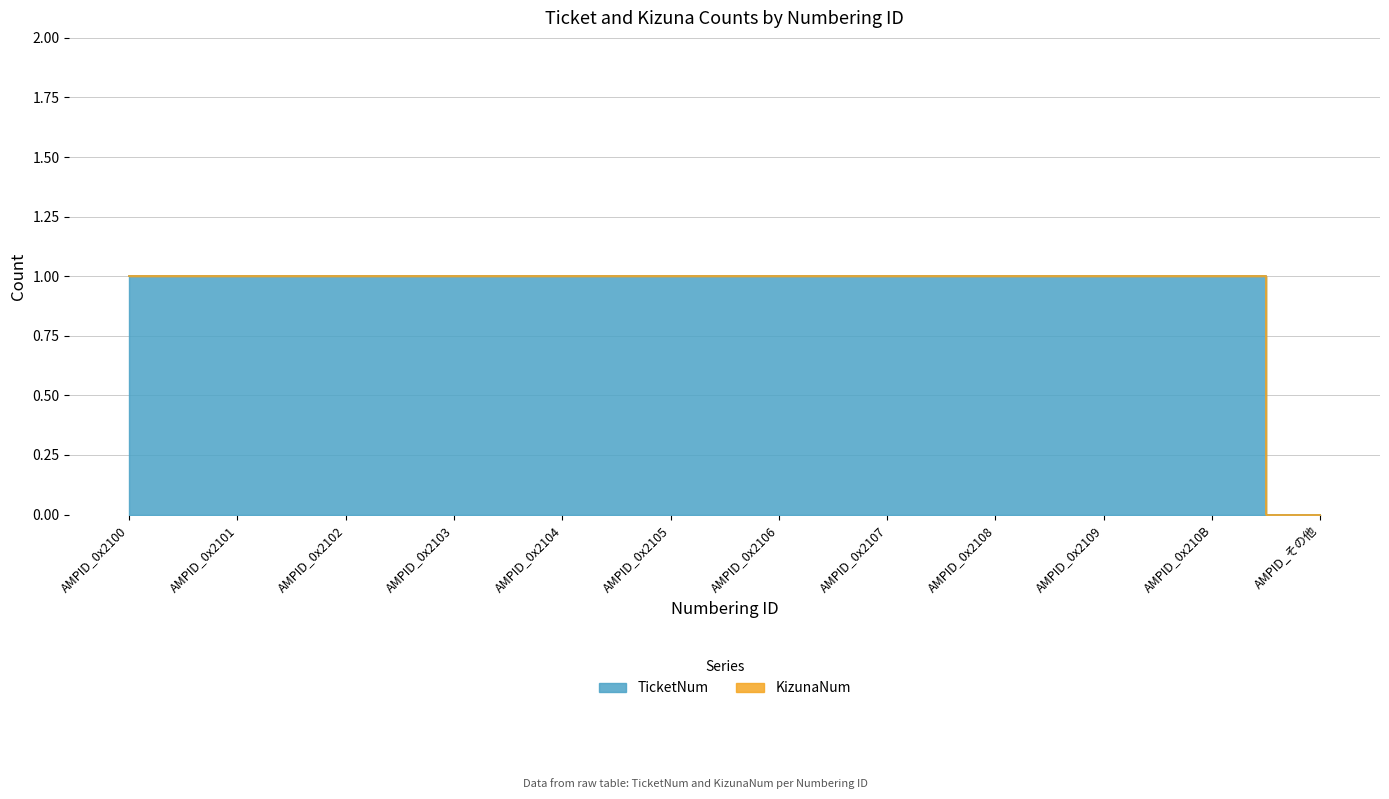

Rank the categories by value from highest to lowest.

AMPID_0x2100, AMPID_0x2101, AMPID_0x2102, AMPID_0x2103, AMPID_0x2104, AMPID_0x2105, AMPID_0x2106, AMPID_0x2107, AMPID_0x2108, AMPID_0x2109, AMPID_0x210B, AMPID_その他